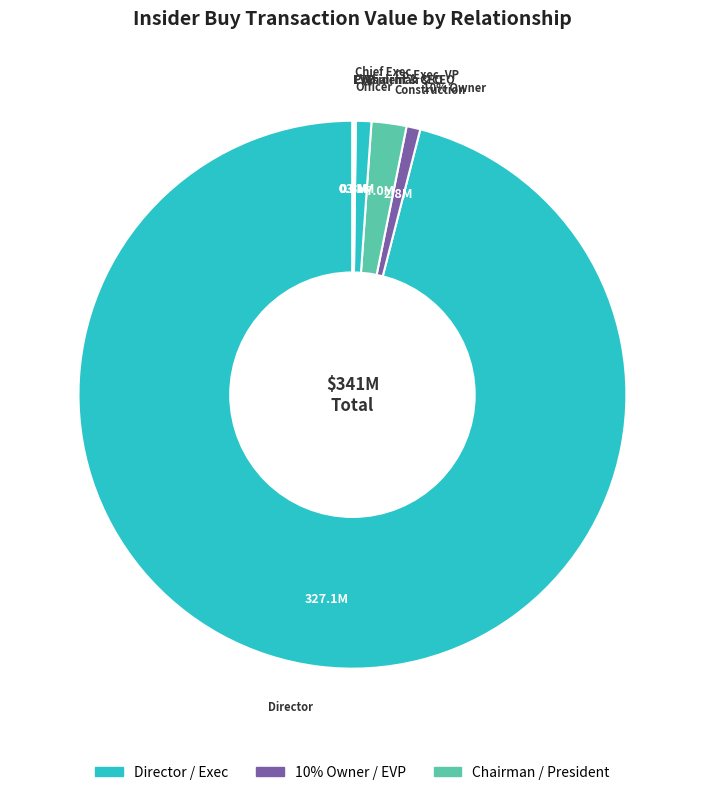

True or false: Chief Executive Officer accounts for 7% of the total.

False